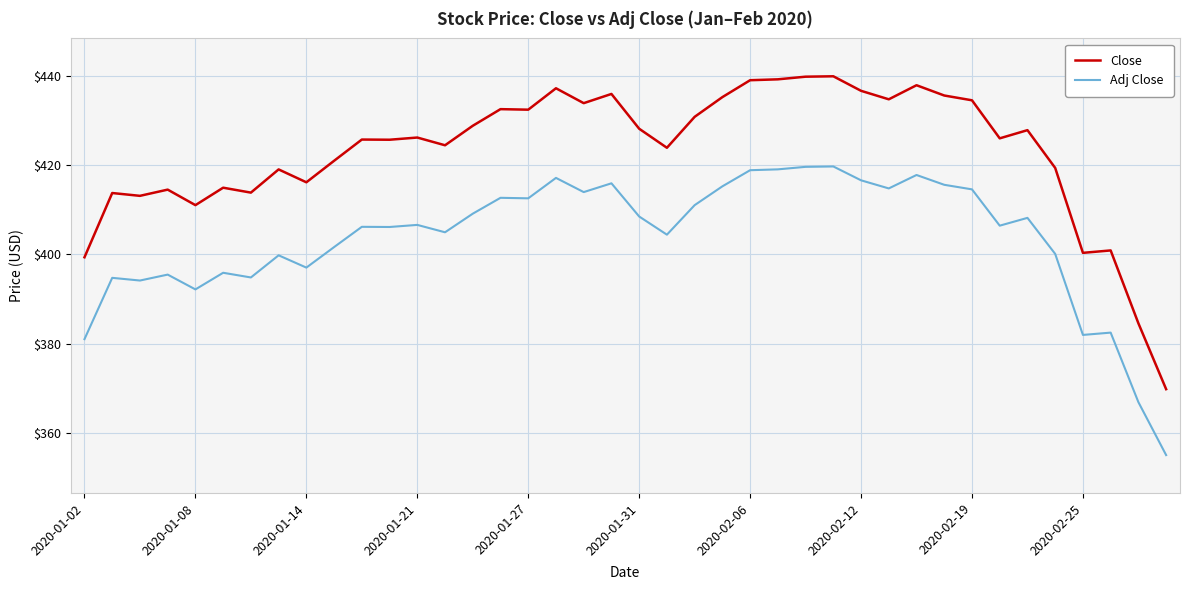

True or false: Close and Adj Close cross at least once.

False